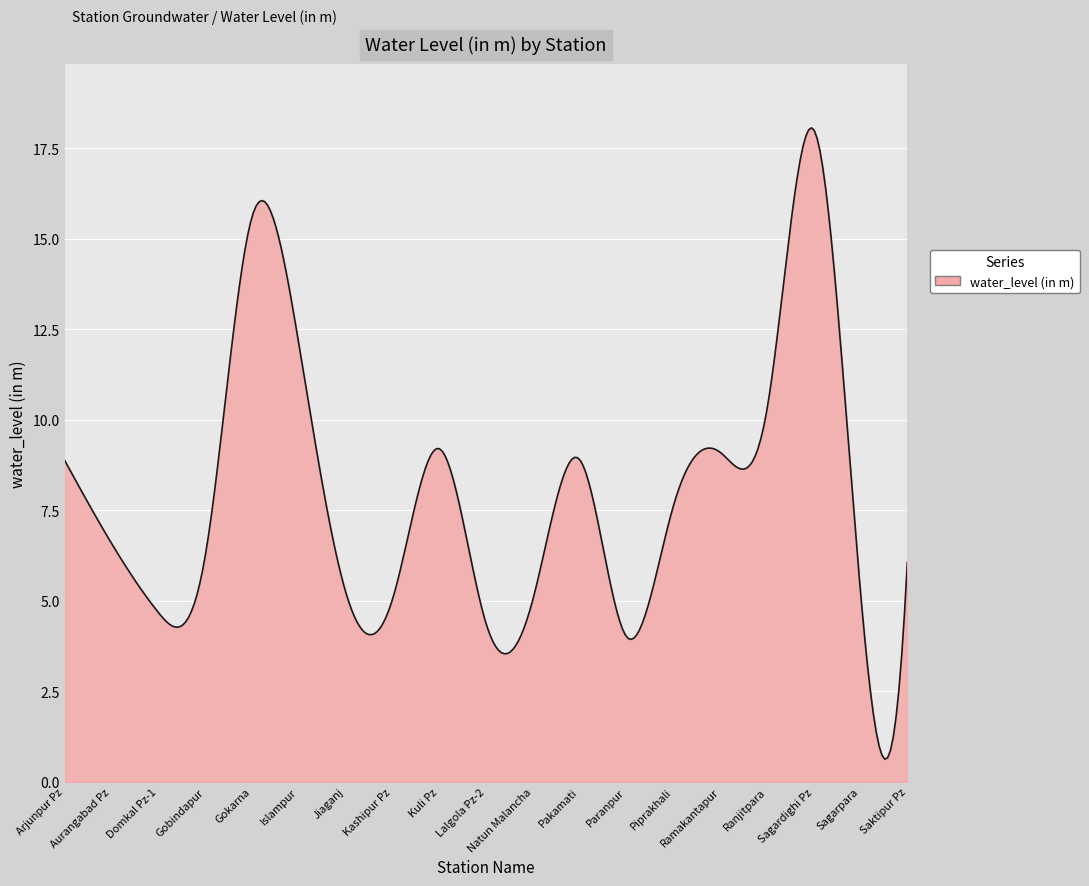

Does the chart display data point markers on the line(s)?

No